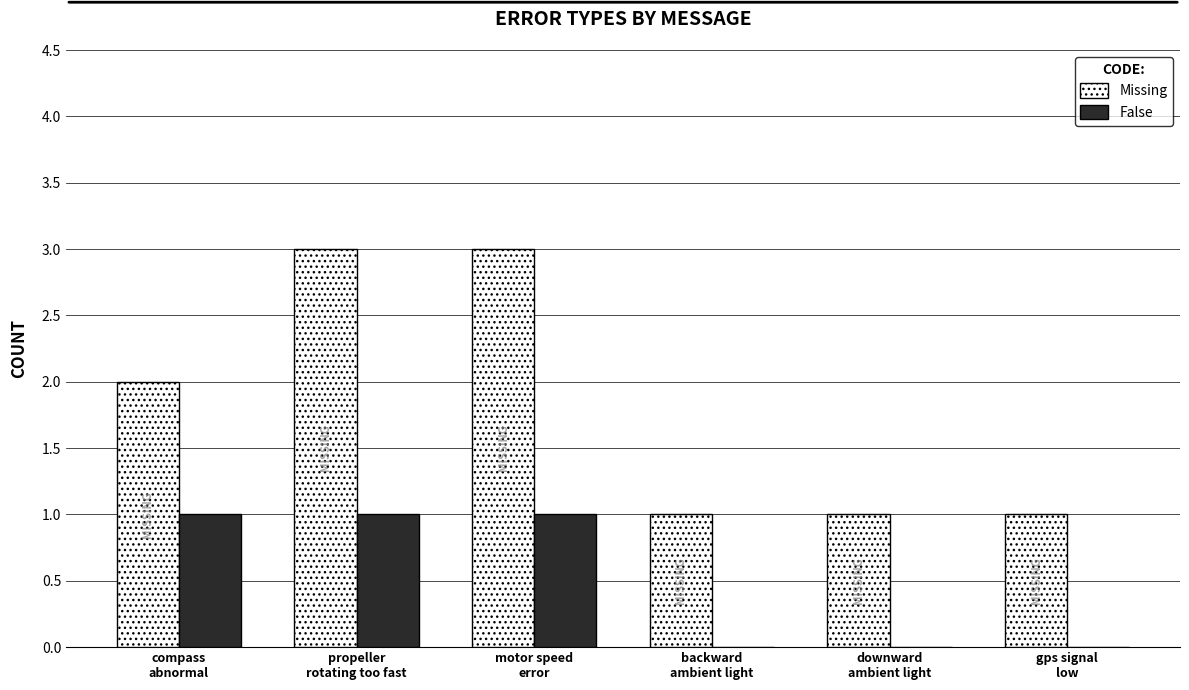

What is the maximum value shown in the chart?

3